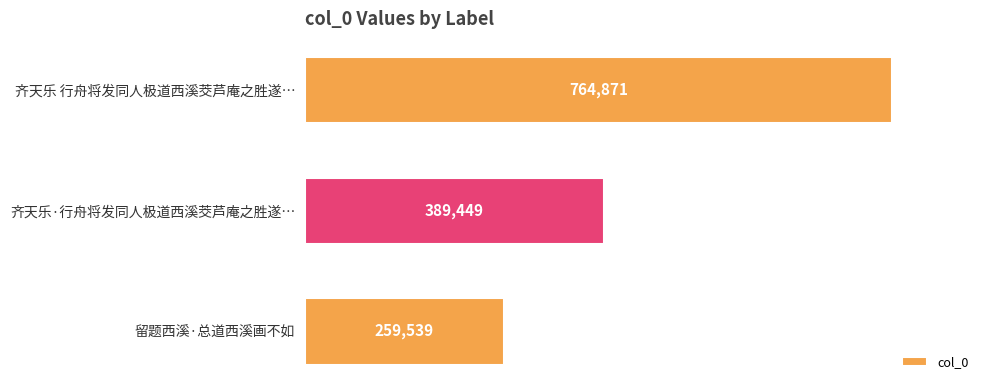

Reading bottom to top, list all the values displayed in this chart.

留题西溪·总道西溪画不如=259539	齐天乐·行舟将发同人极道西溪茭芦庵之胜遂…=389449	齐天乐 行舟将发同人极道西溪茭芦庵之胜遂…=764871